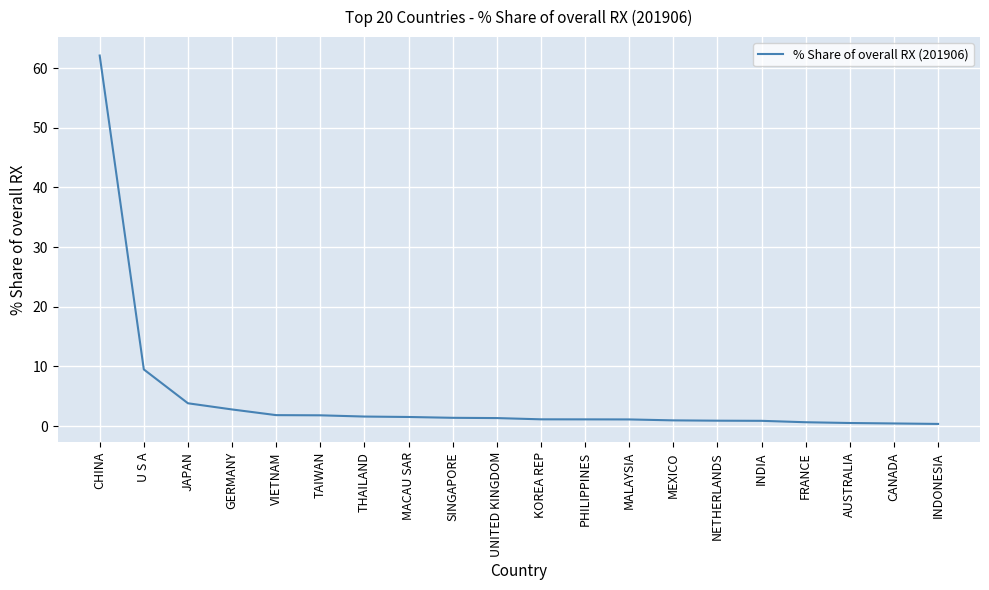

Is this an area chart (filled region under the line)?

No